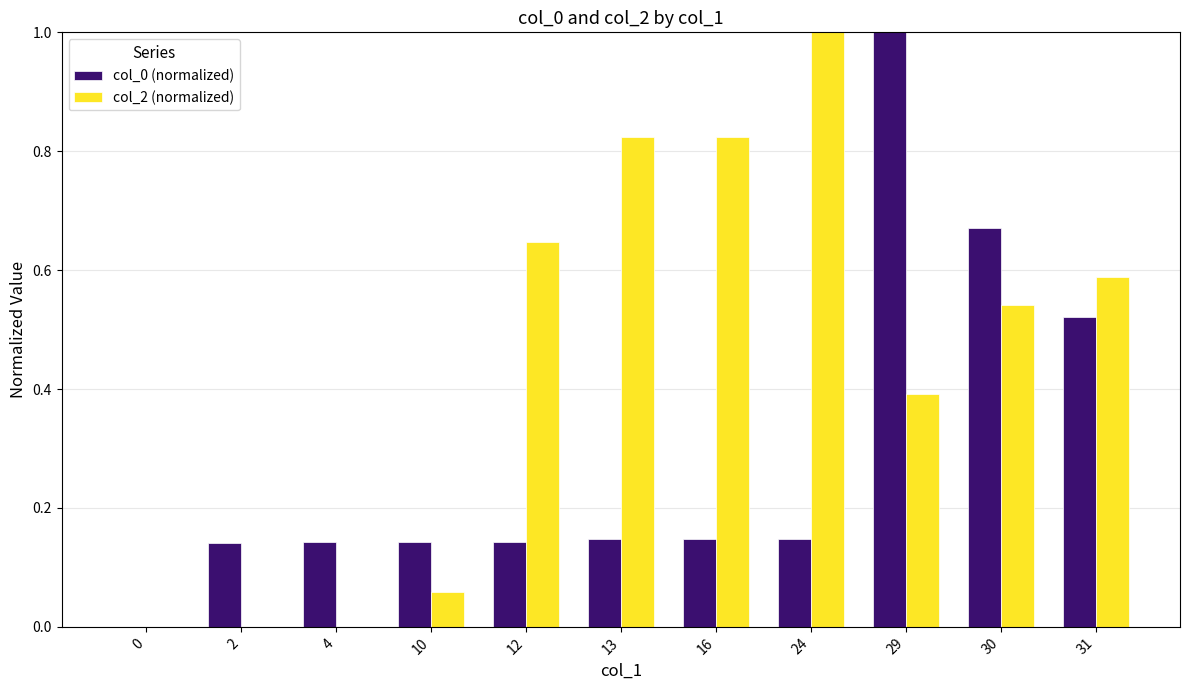

What is the difference between the col_2 (normalized) values at 0 and 29?

0.4